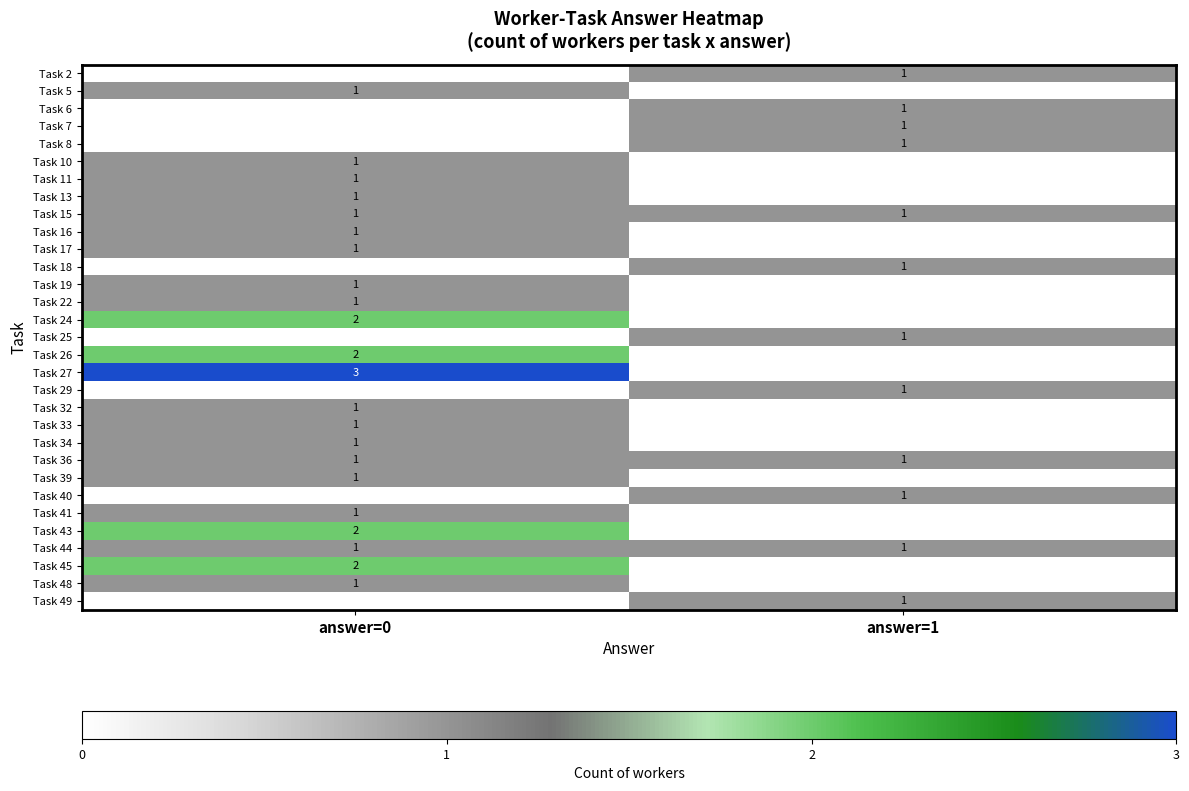

Is the value of Task 43 at answer=0 greater than the value of Task 40 at answer=1?

Yes